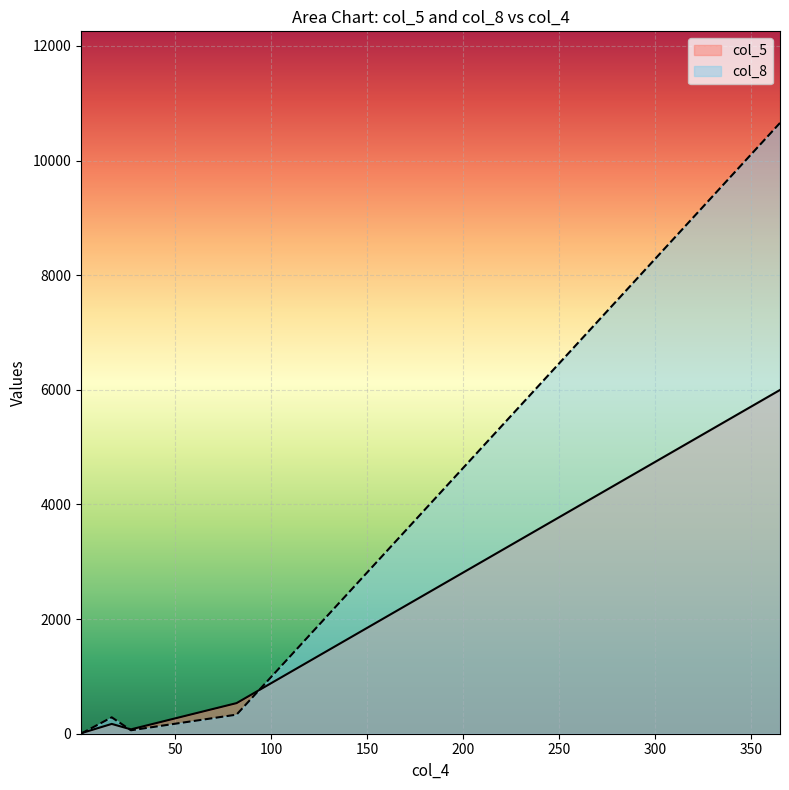

At how many categories does at least one series exceed 3076?

1